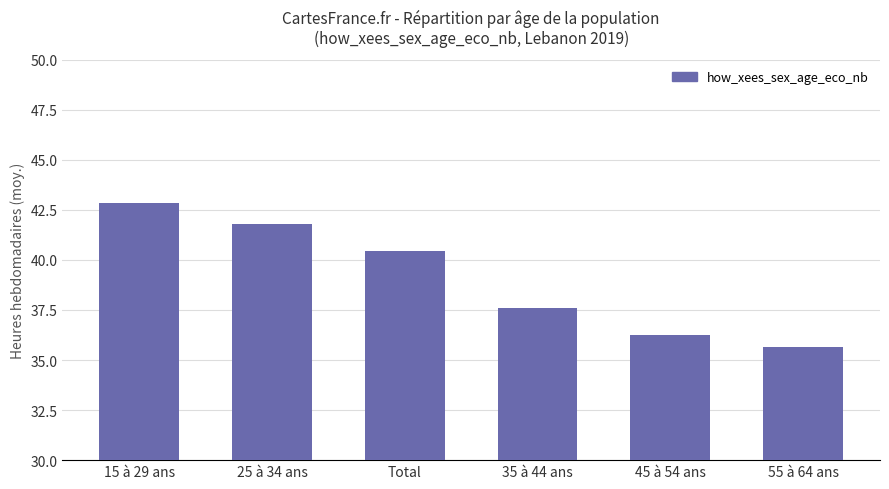

Read the value at 15 à 29 ans.

42.8